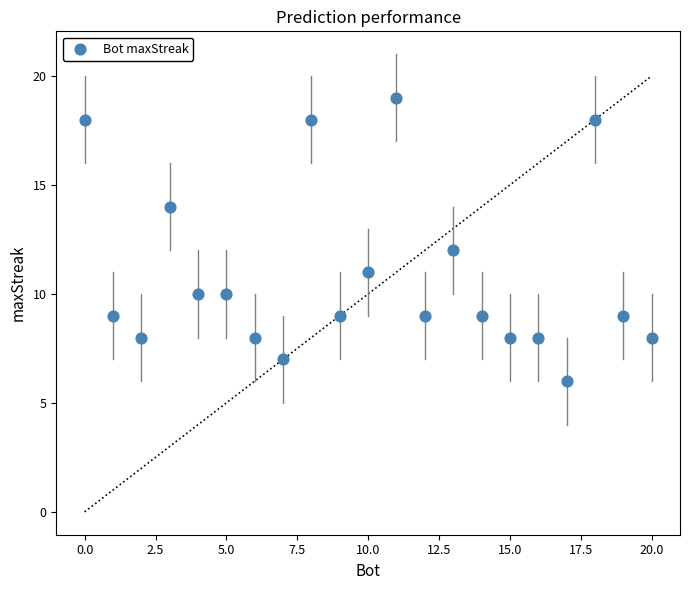

What is the range of Y values (max minus min)?

13